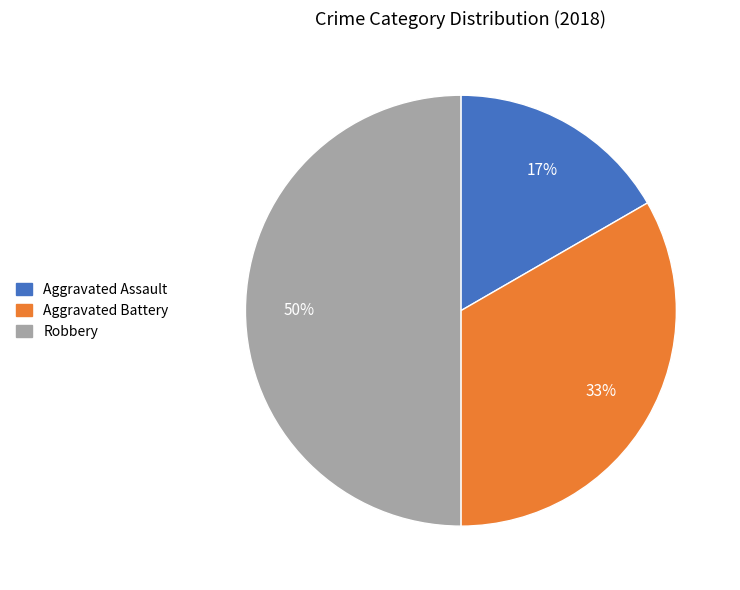

Rank the categories by value from highest to lowest.

Robbery, Aggravated Battery, Aggravated Assault